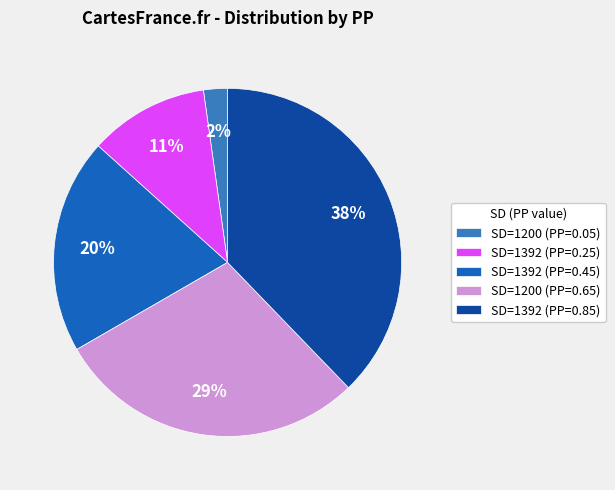

To the nearest percent, what is the average slice percentage?

20%